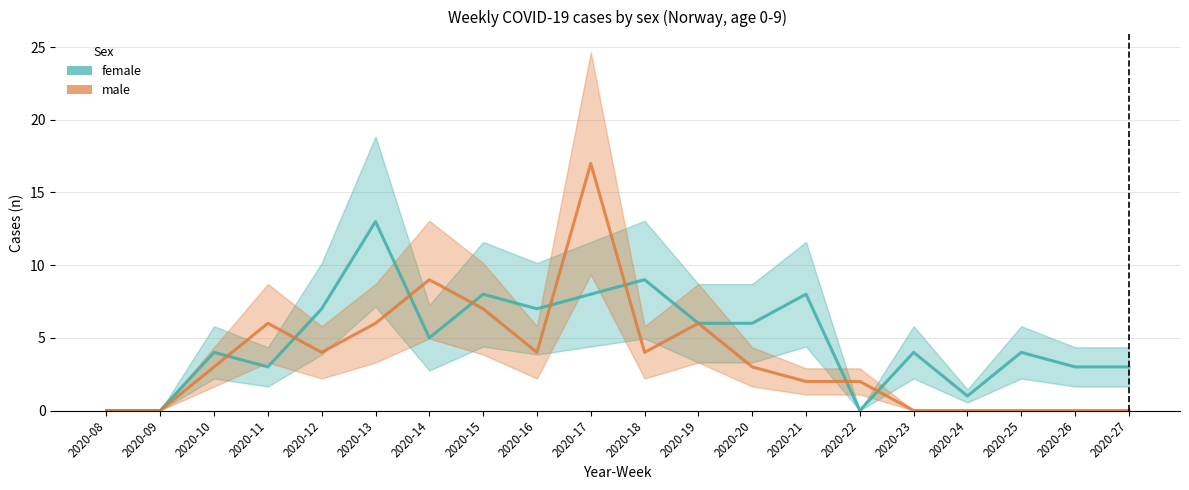

True or false: male has a value of 1 at 2020-18.

False